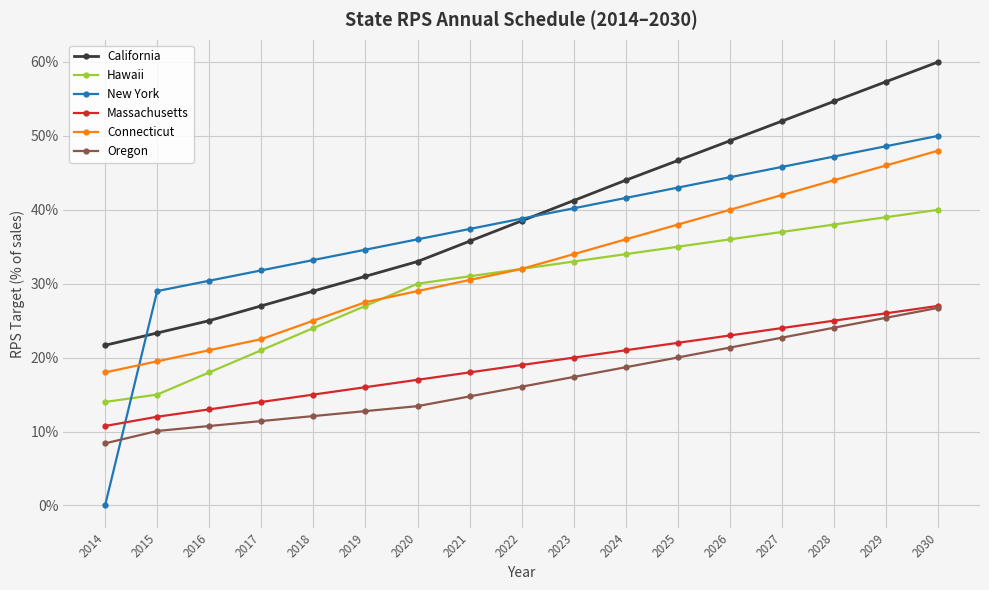

What is the difference between the maximum and minimum values in the Hawaii series?

26.0